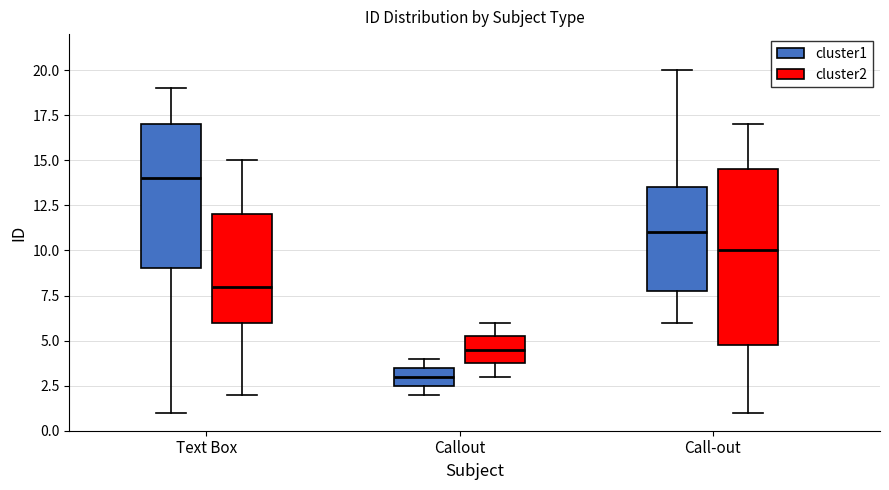

Which box's median line is the highest?

Text Box (cluster1)